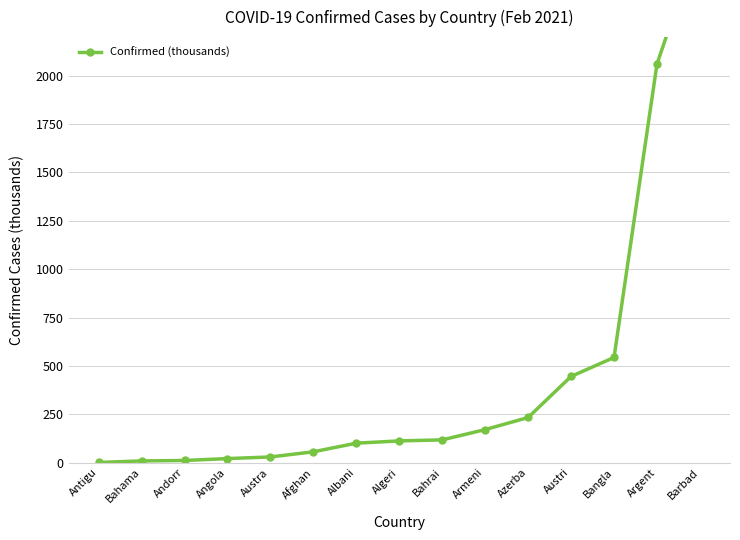

What is the value of the 9th point from the left?

117.2